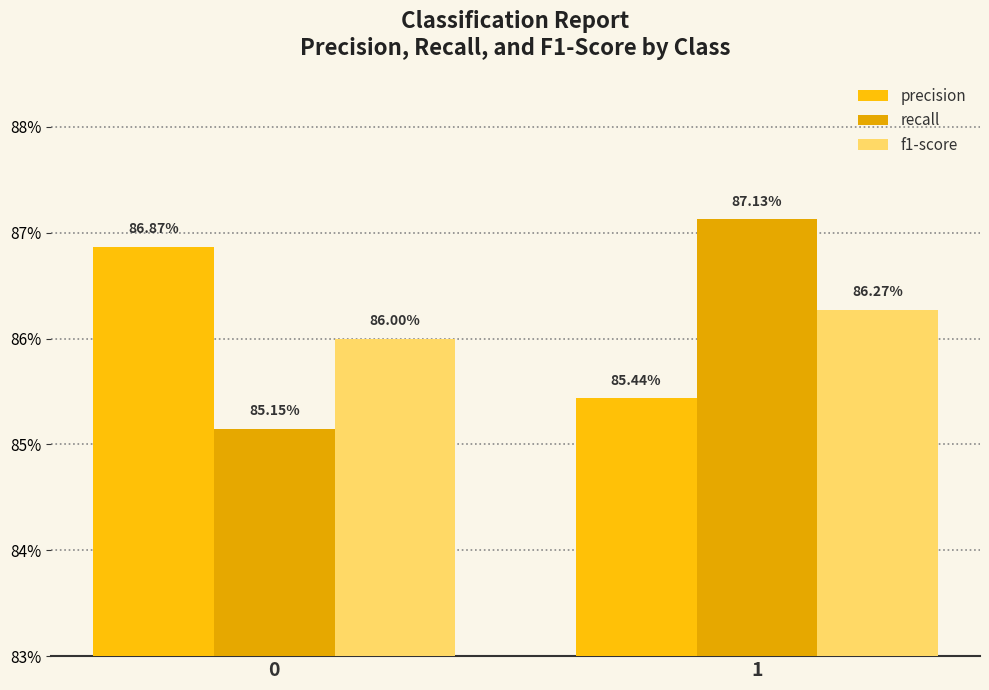

At which category is the sum across all series the highest?

1